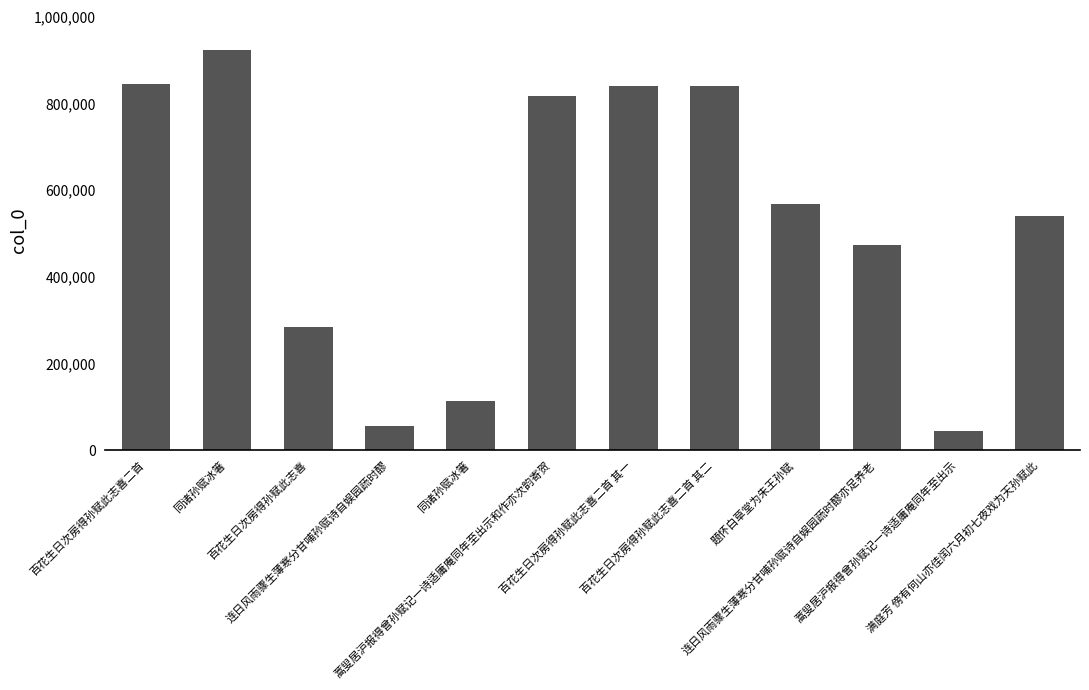

Where does the data first go above 568951?

百花生日次房得孙赋此志喜二首